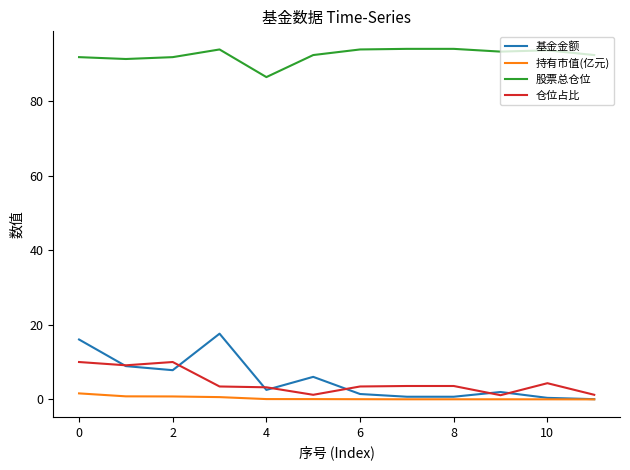

True or false: 仓位占比 and 股票总仓位 cross at least once.

False